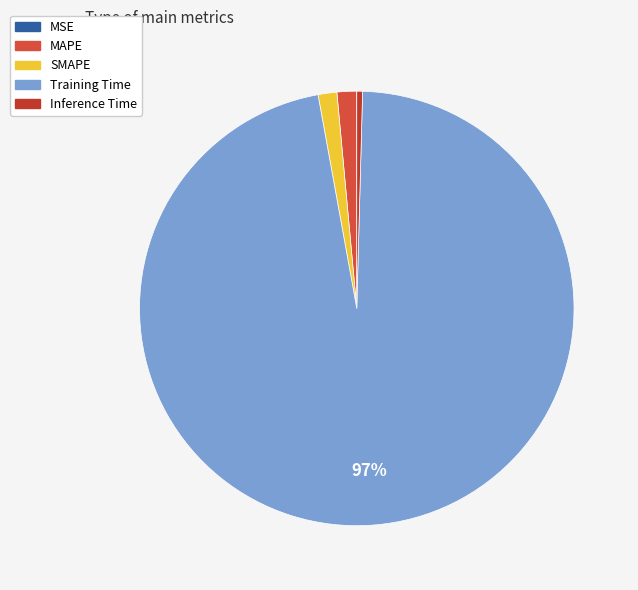

What is the smallest slice in the pie chart?

MSE